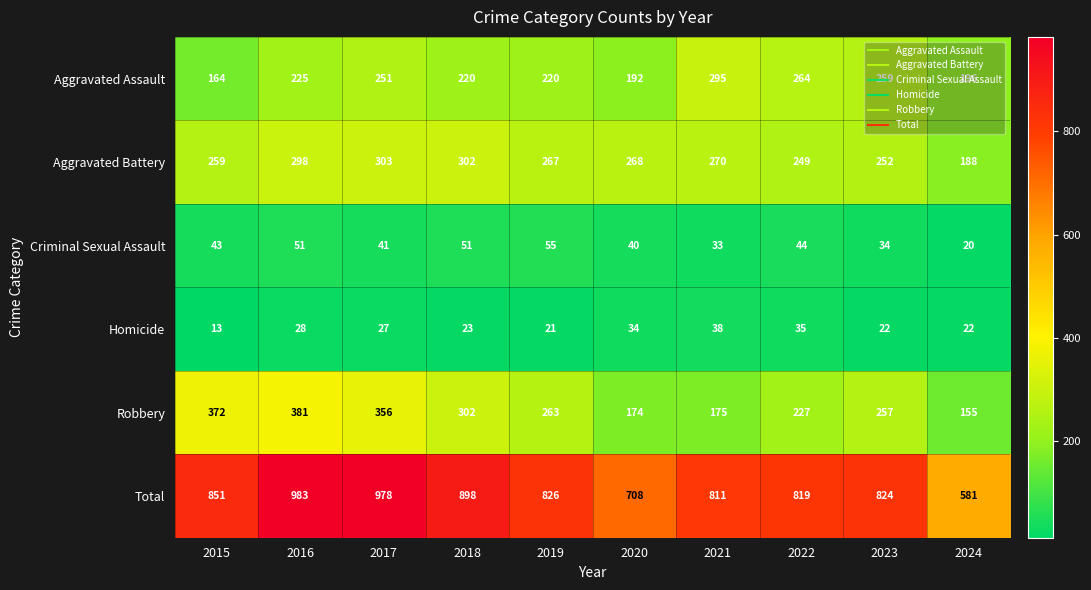

Which label corresponds to the largest value in the chart?

2016